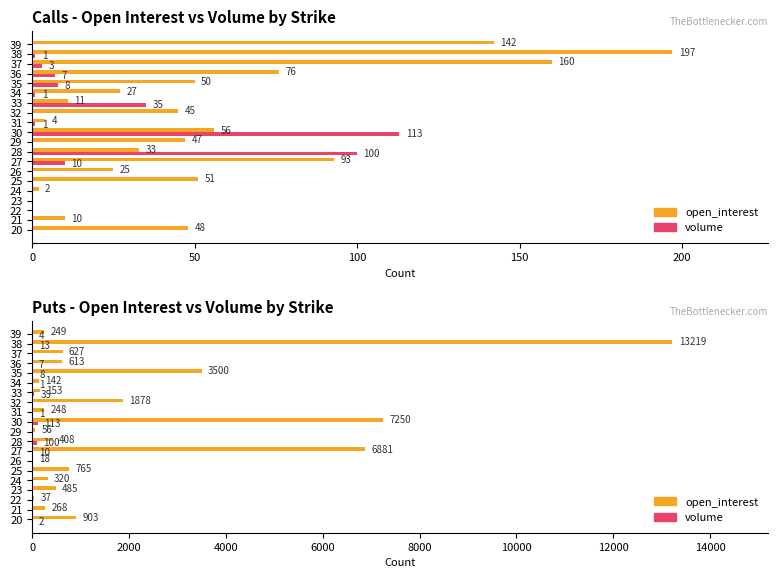

Rank the series by their average value, from lowest to highest.

volume, open_interest